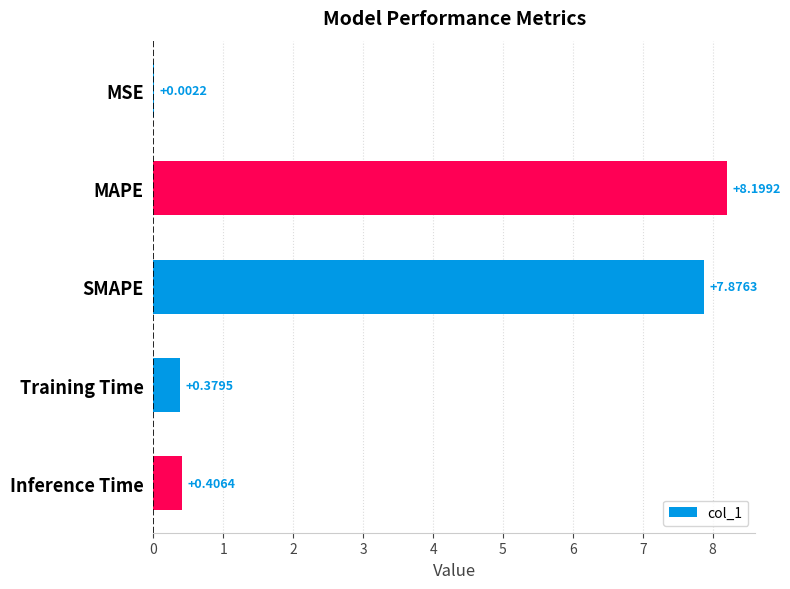

What is the sum of the values at MSE and SMAPE?

7.9